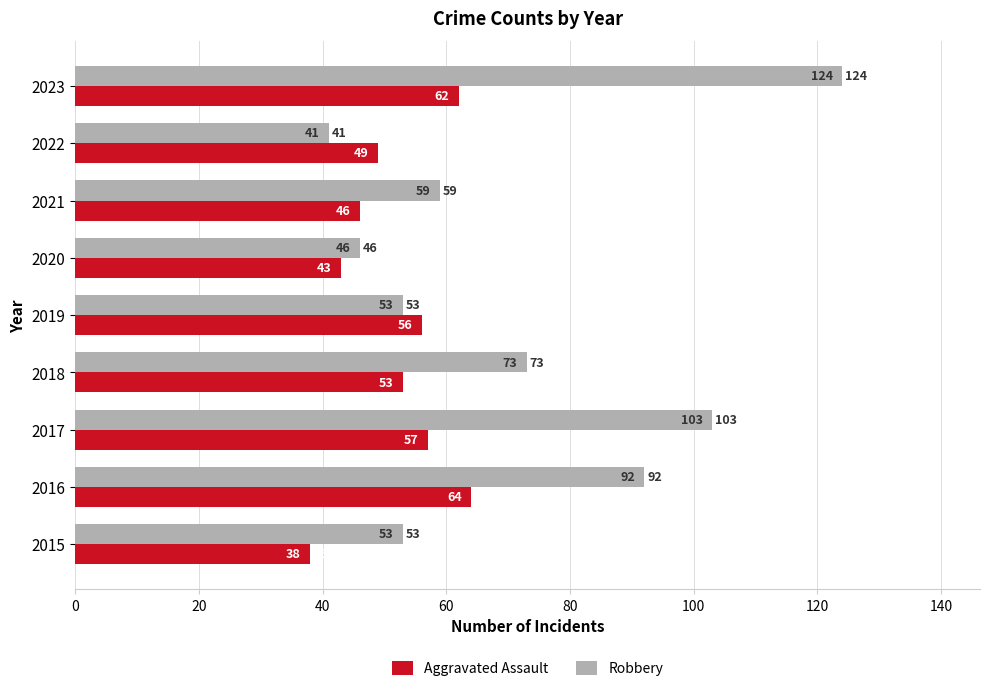

Which category has the lowest value across all series?

2015